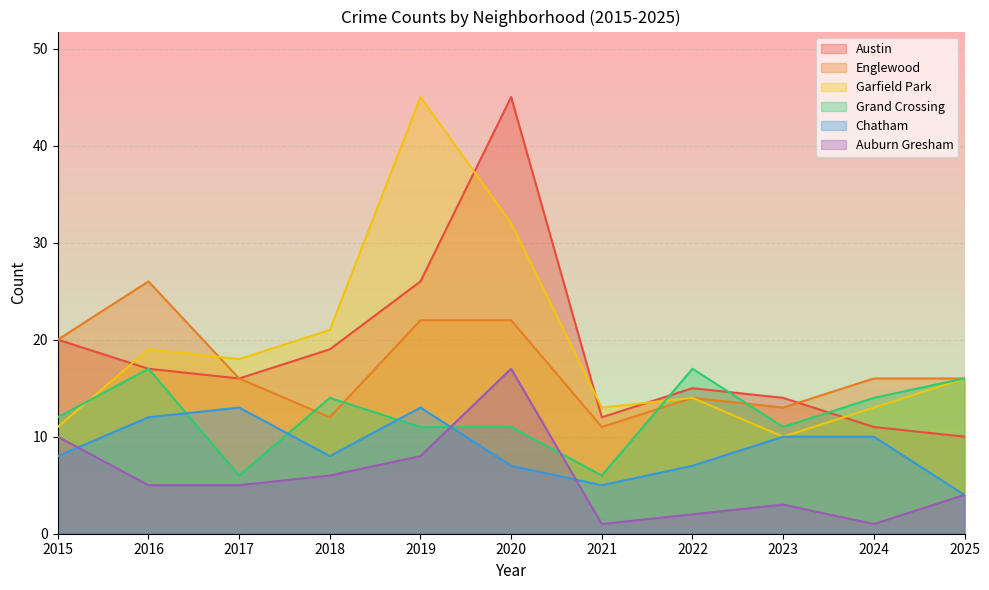

Rank the series by their maximum value, from lowest to highest.

Chatham, Grand Crossing, Auburn Gresham, Englewood, Austin, Garfield Park